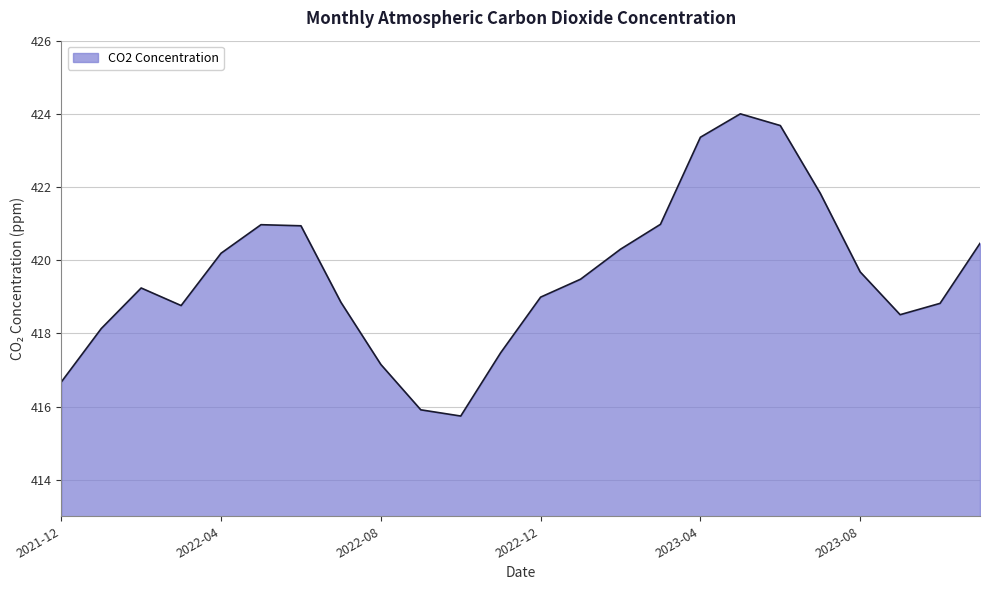

How many distinct data groups are displayed?

1